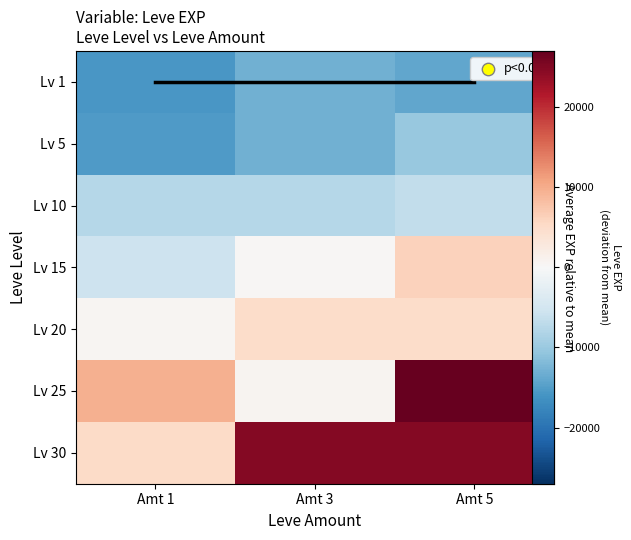

What value does the Lv 10 series have at Amt 5?

-6616.7